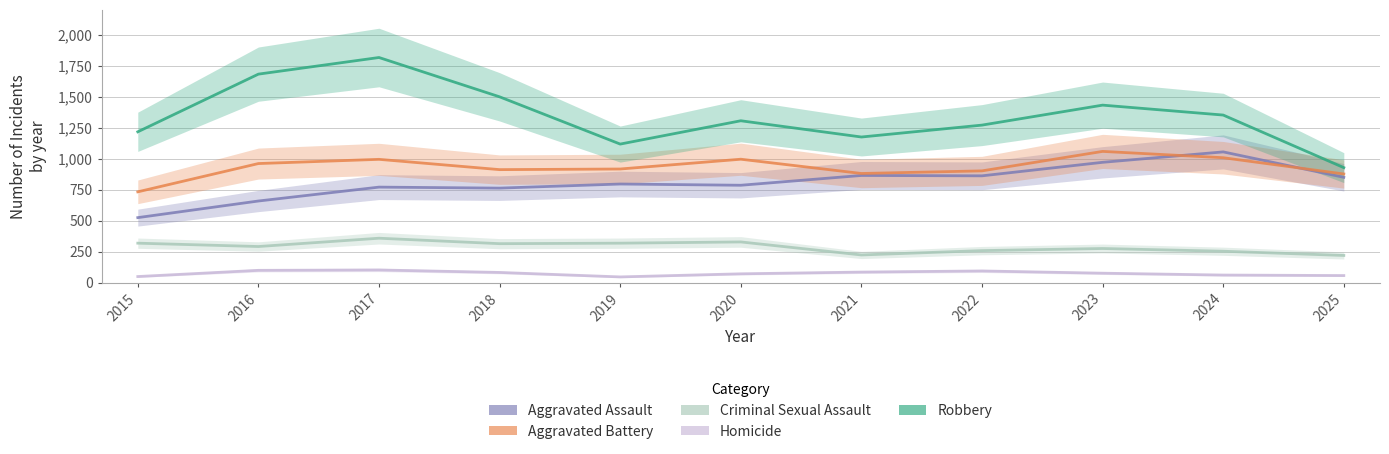

Rank the categories by Aggravated Battery value from lowest to highest.

2015, 2025, 2021, 2022, 2018, 2019, 2016, 2017, 2020, 2024, 2023